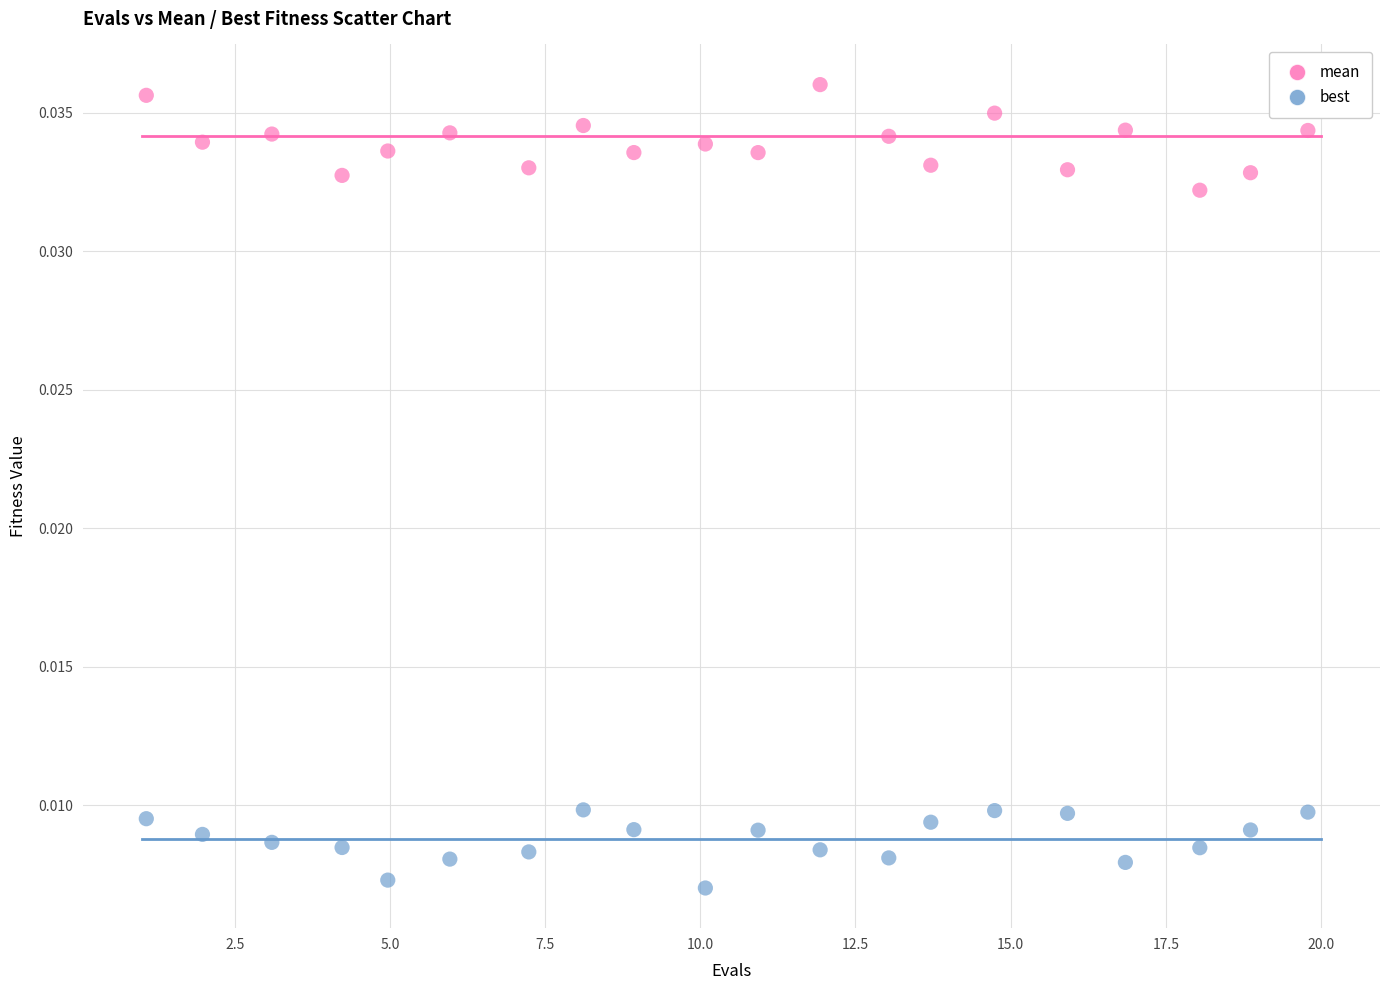

What are all the series names shown in the legend?

mean, best